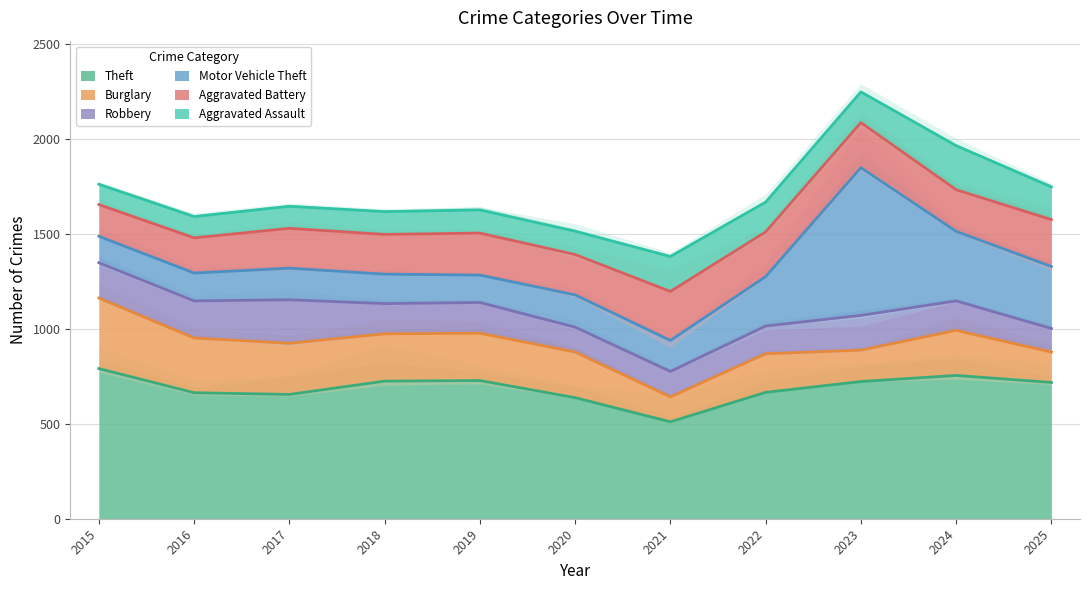

How many lines are shown in the chart?

6